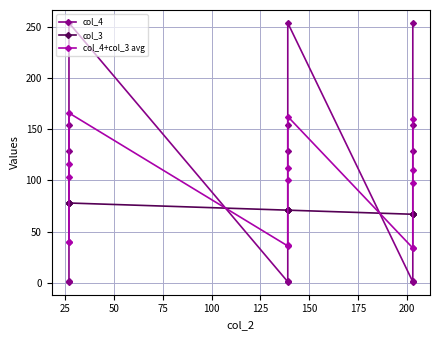

Where is col_3 nearest to the value 72?

125